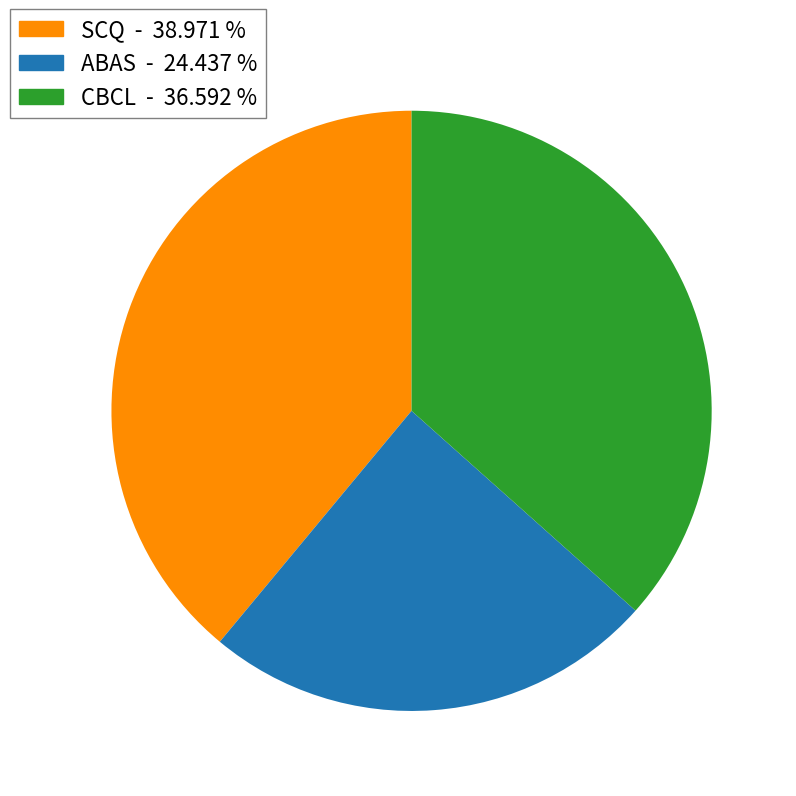

Is the sum of SCQ and ABAS greater than half?

Yes